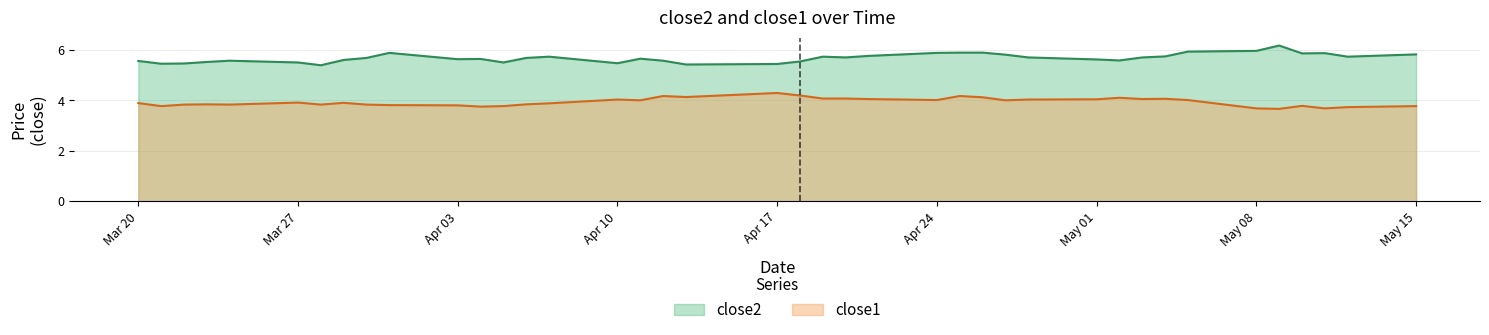

Reading left to right, extract all data points from this chart.

close2: 5.6	5.5	5.5	5.5	5.6	5.5	5.4	5.6	5.7	5.9	5.6	5.6	5.5	5.7	5.7	5.5	5.7	5.6	5.4	5.4	5.5	5.7	5.7	5.8	5.9	5.9	5.9	5.8	5.7	5.6	5.6	5.7	5.7	5.9	6.0	6.2	5.9	5.9	5.7	5.8
close1: 3.9	3.8	3.8	3.8	3.8	3.9	3.8	3.9	3.8	3.8	3.8	3.8	3.8	3.8	3.9	4.0	4.0	4.2	4.1	4.3	4.2	4.1	4.1	4.1	4.0	4.2	4.1	4.0	4.0	4.0	4.1	4.1	4.1	4.0	3.7	3.7	3.8	3.7	3.7	3.8